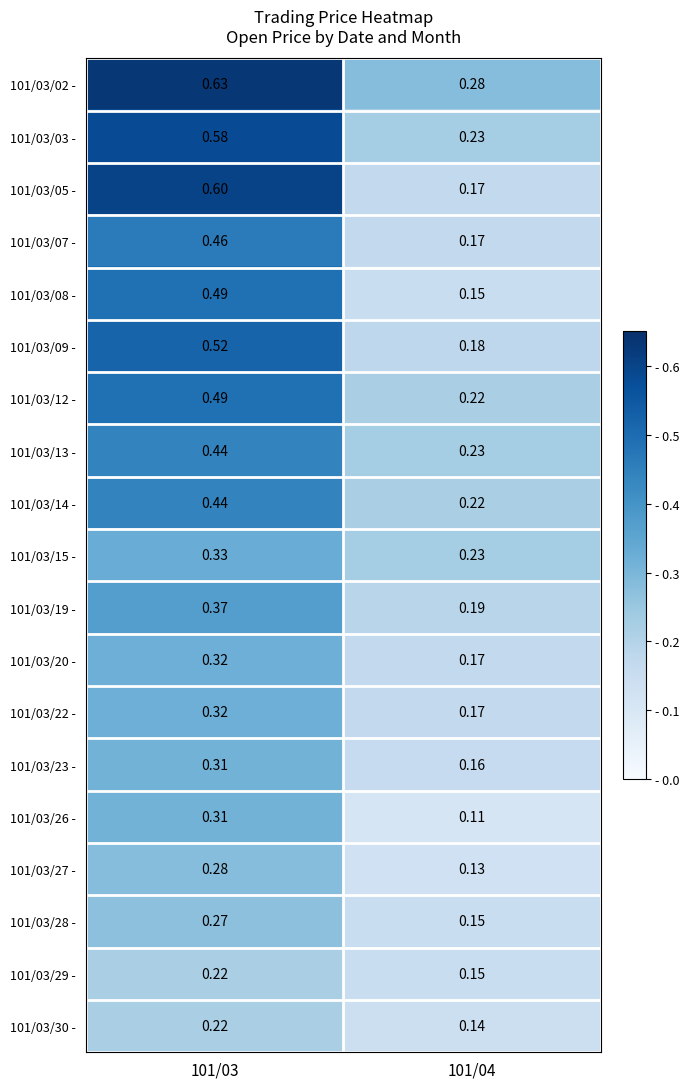

Is the value of 101/03/05 - at 101/03 greater than the value of 101/03/03 - at 101/03?

Yes